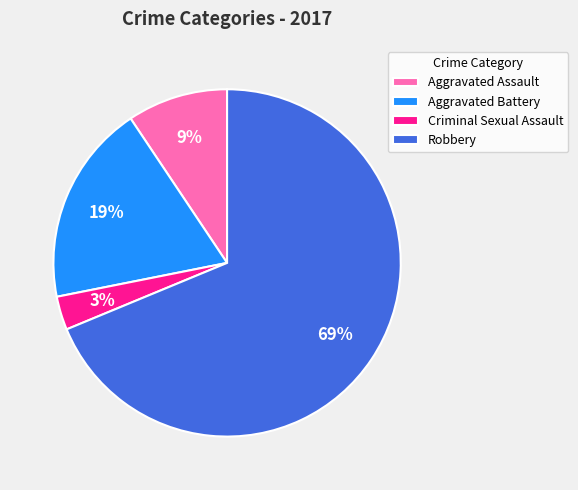

What percentage is the Aggravated Battery slice, to the nearest percent?

19%